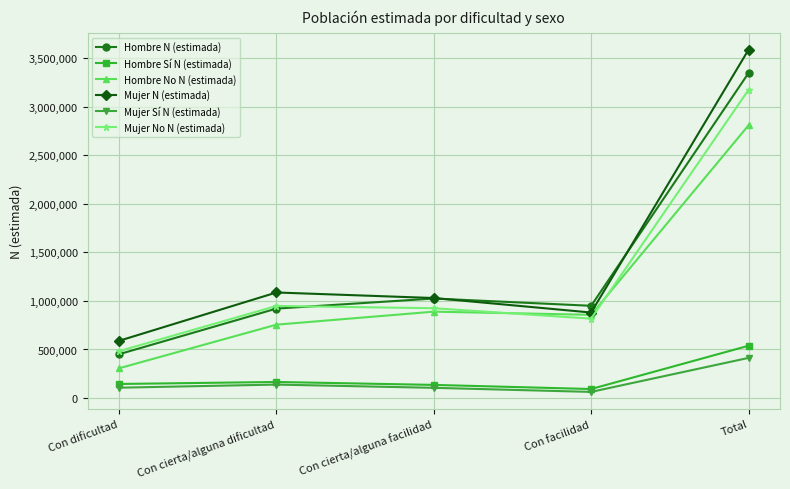

How many lines are shown in the chart?

6